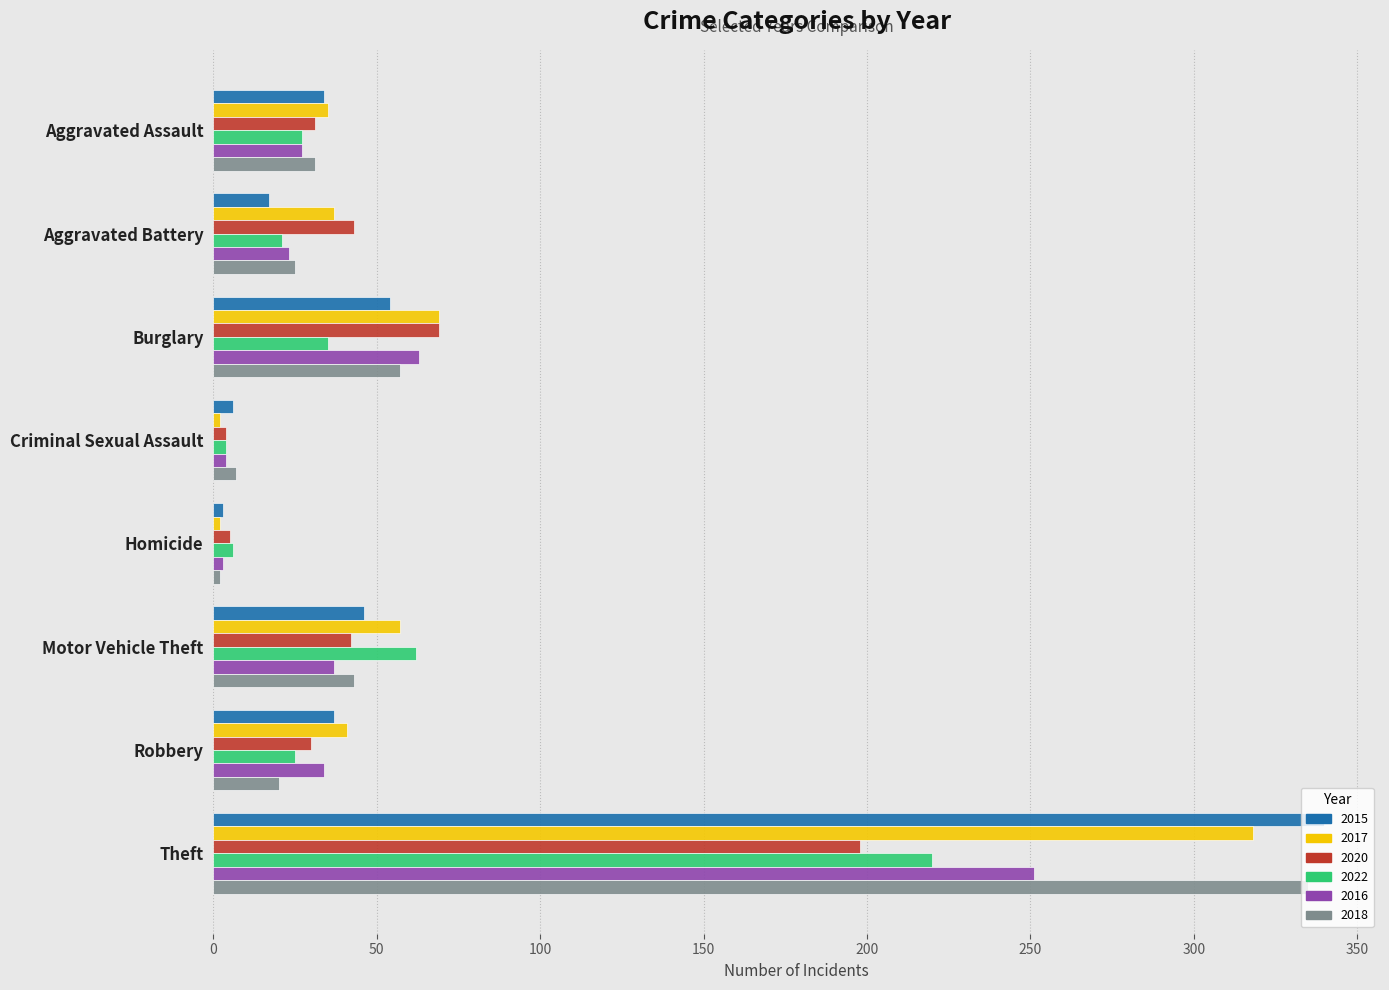

The value of 2018 at Burglary is 57. True or false?

True